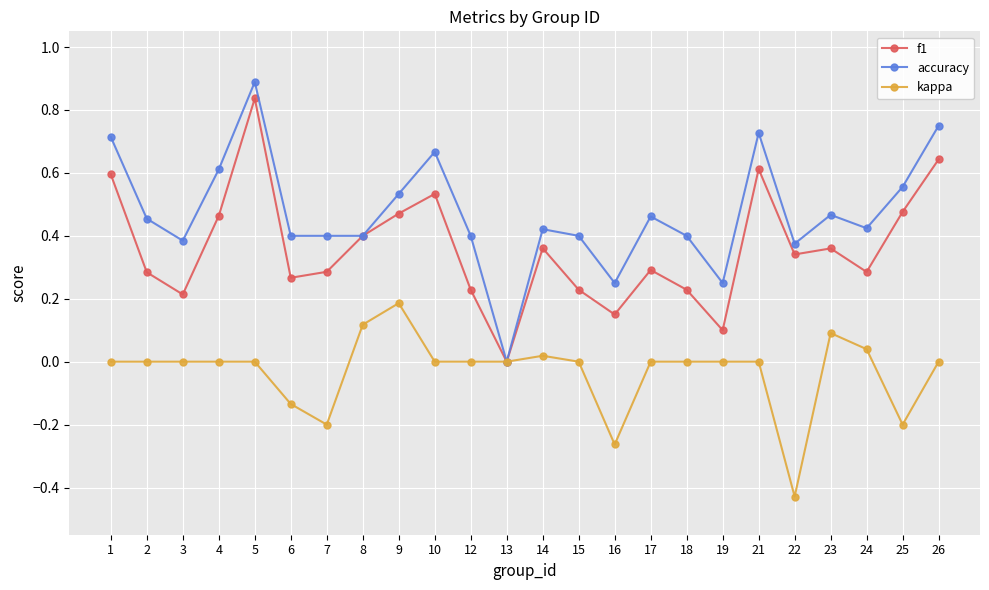

Between 5 and 16, which series saw the biggest shift?

f1